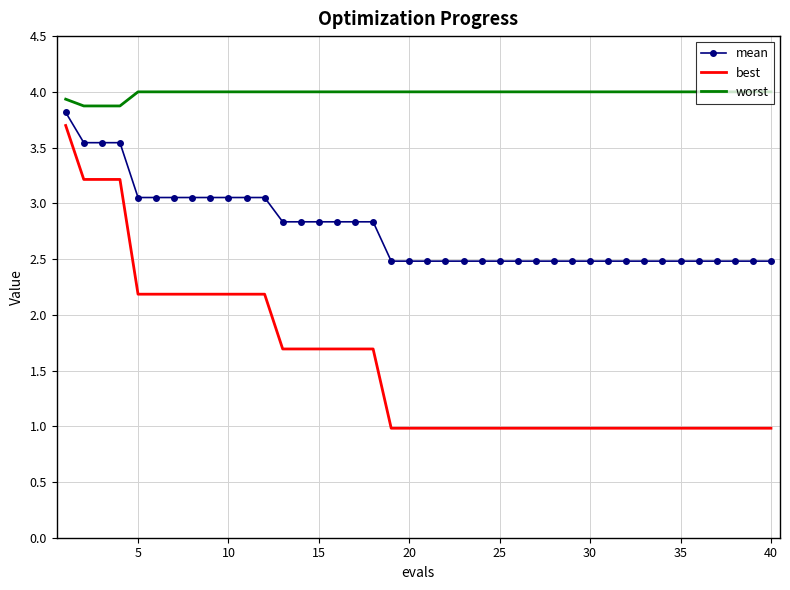

Which series has the largest range (max minus min)?

best